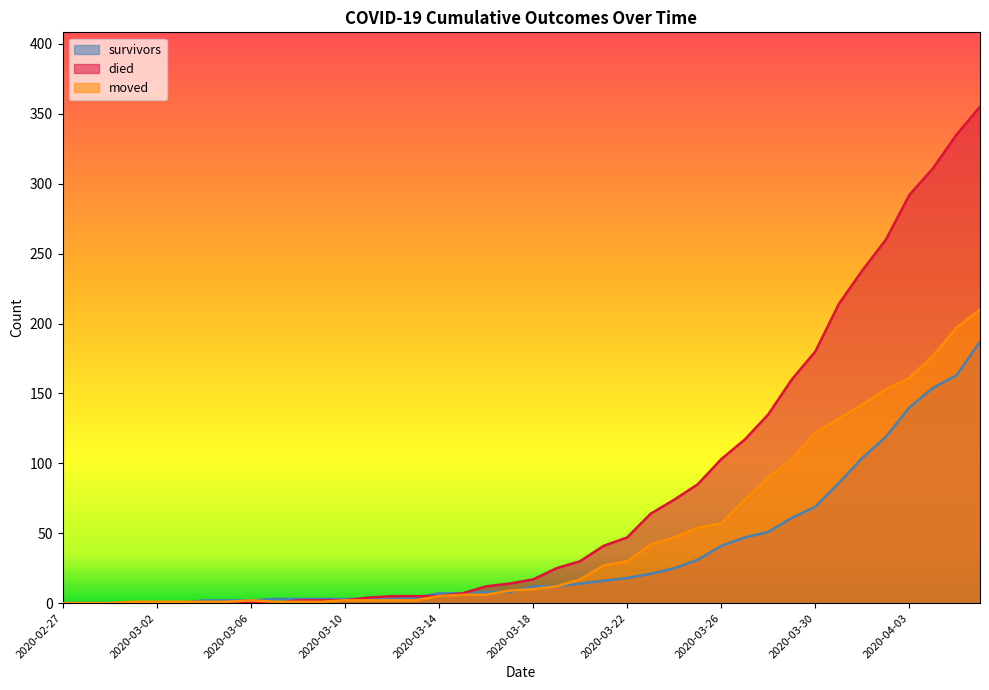

What is the difference between the died values at 2020-03-17 and 2020-03-15?

7